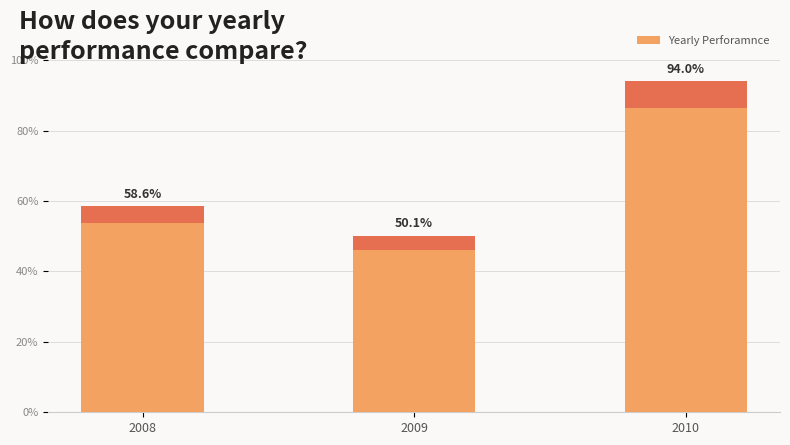

List the labels in order of value, largest first.

2010, 2008, 2009